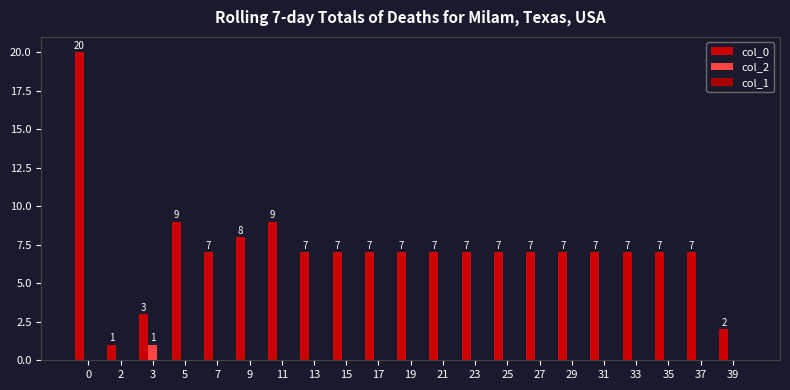

The col_2 series shows 0 at 11. True or false?

True